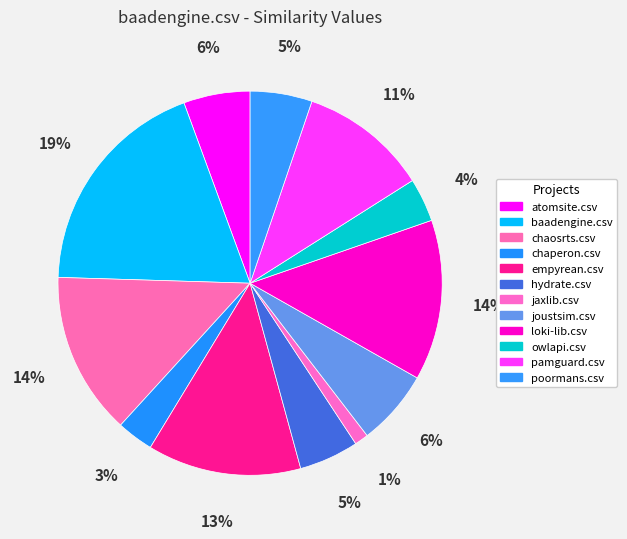

What percentage do pamguard.csv and hydrate.csv together represent?

15.8%